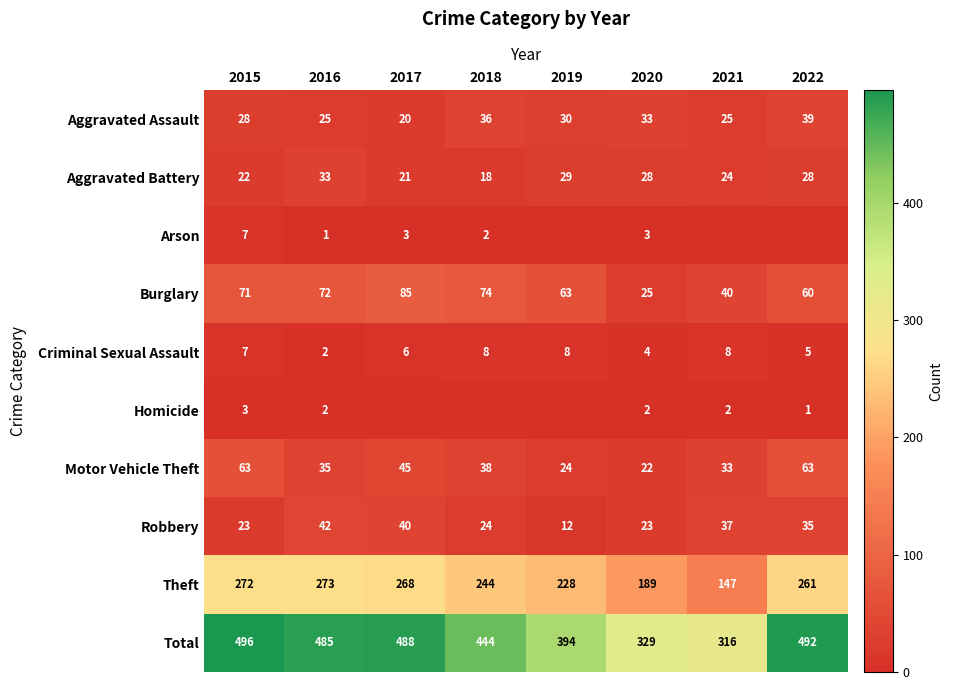

What is the approximate value of Criminal Sexual Assault at 2015?

7